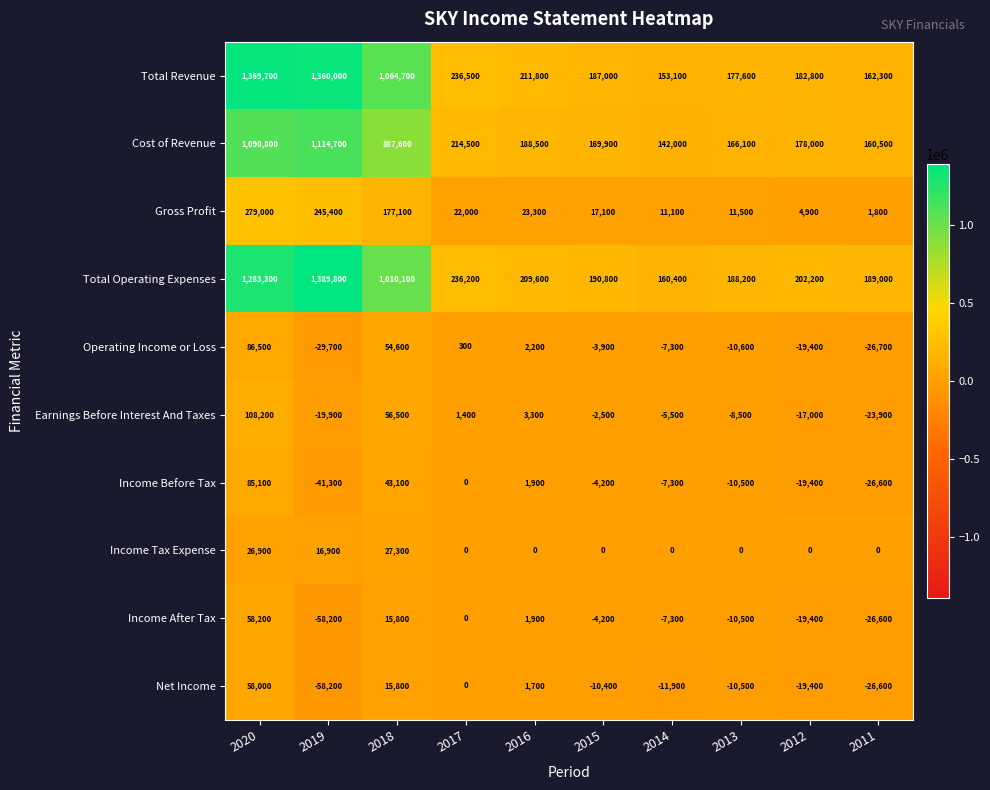

At which category does the chart reach its peak across all series?

2019